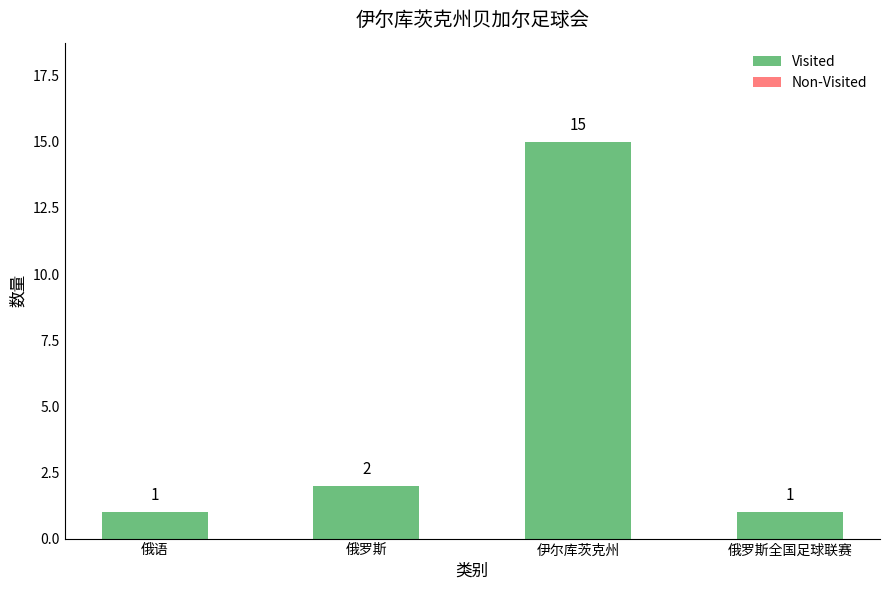

Reading left to right, list all the values displayed in this chart.

1	2	15	1